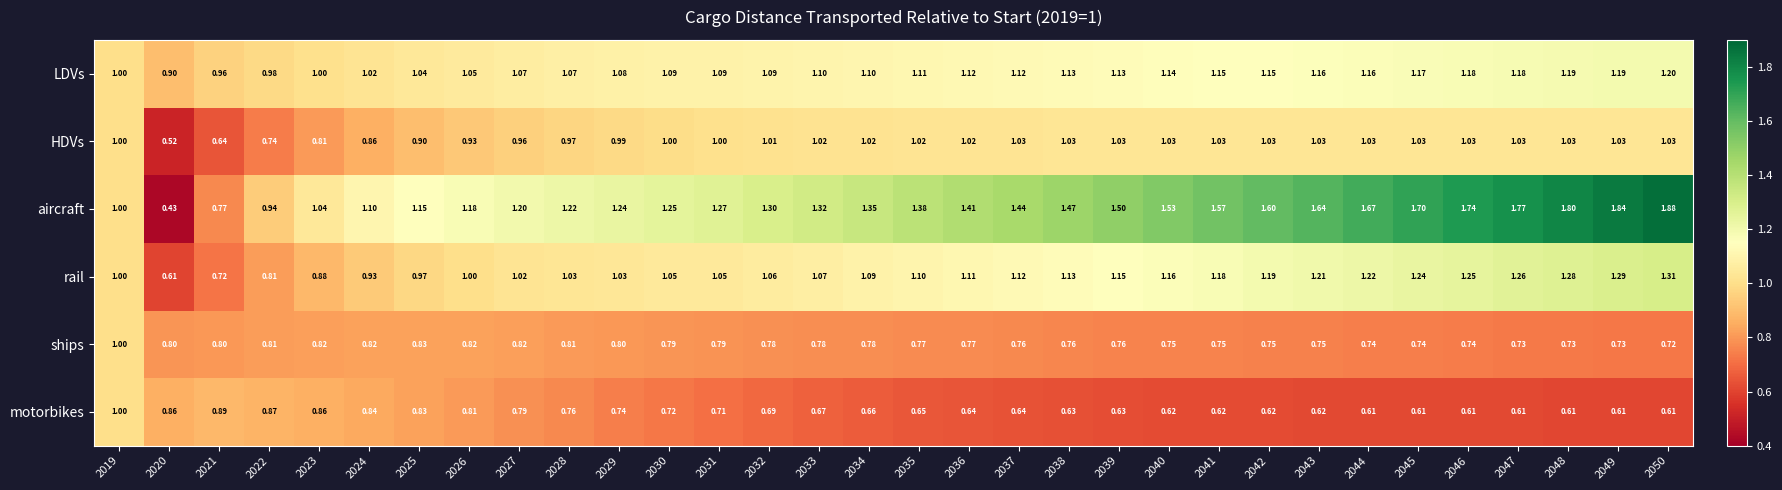

At 2034, list the series in order from smallest to largest.

motorbikes, ships, HDVs, rail, LDVs, aircraft